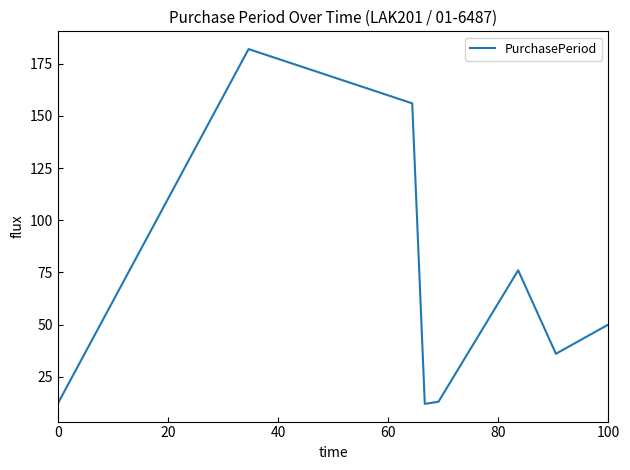

True or false: the data has more than 0 interior local peaks.

True